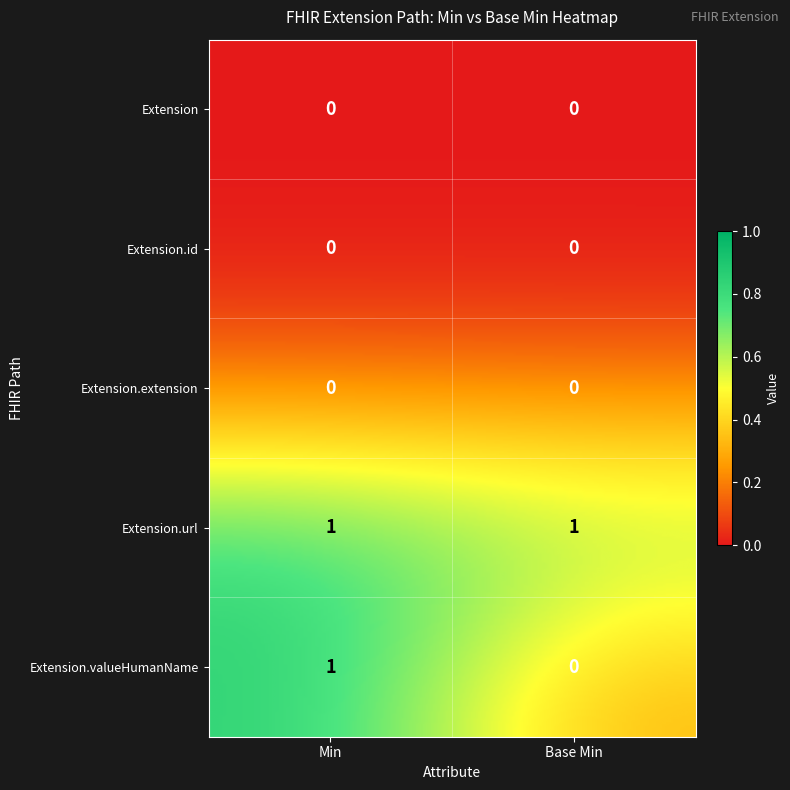

What is the sum of all row_base_min values?

1